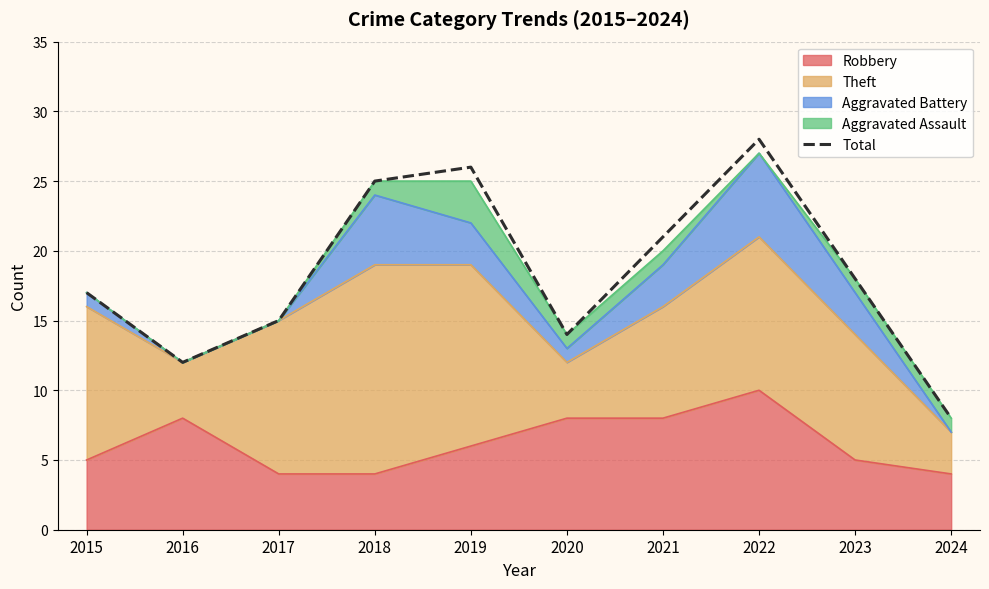

Approximately how many times larger is the value at 2017 compared to 2024?

1.9